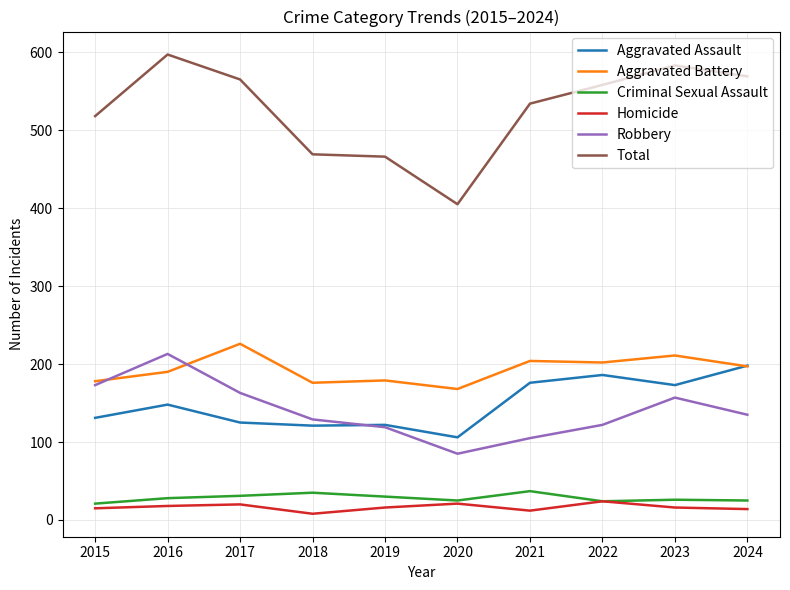

Which category has the highest value in the Robbery series?

2016